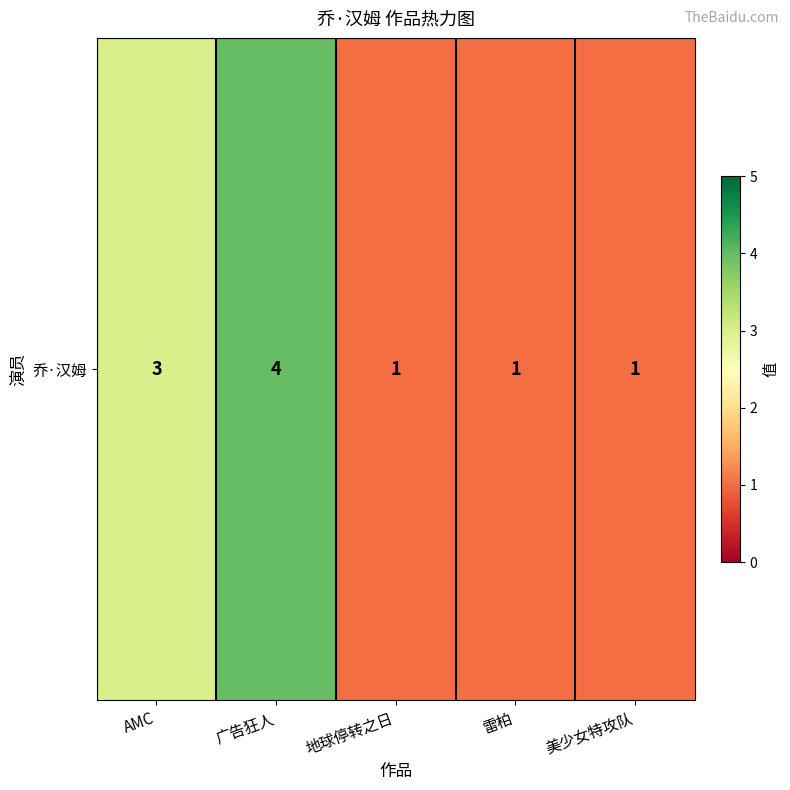

Between 雷柏 and 地球停转之日, which is larger?

雷柏